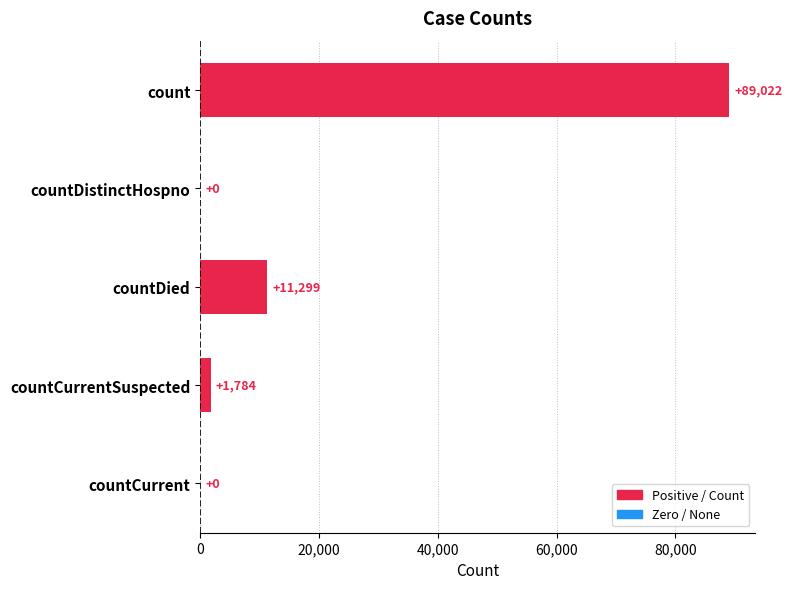

Is it true that the value at countCurrent is 0?

True